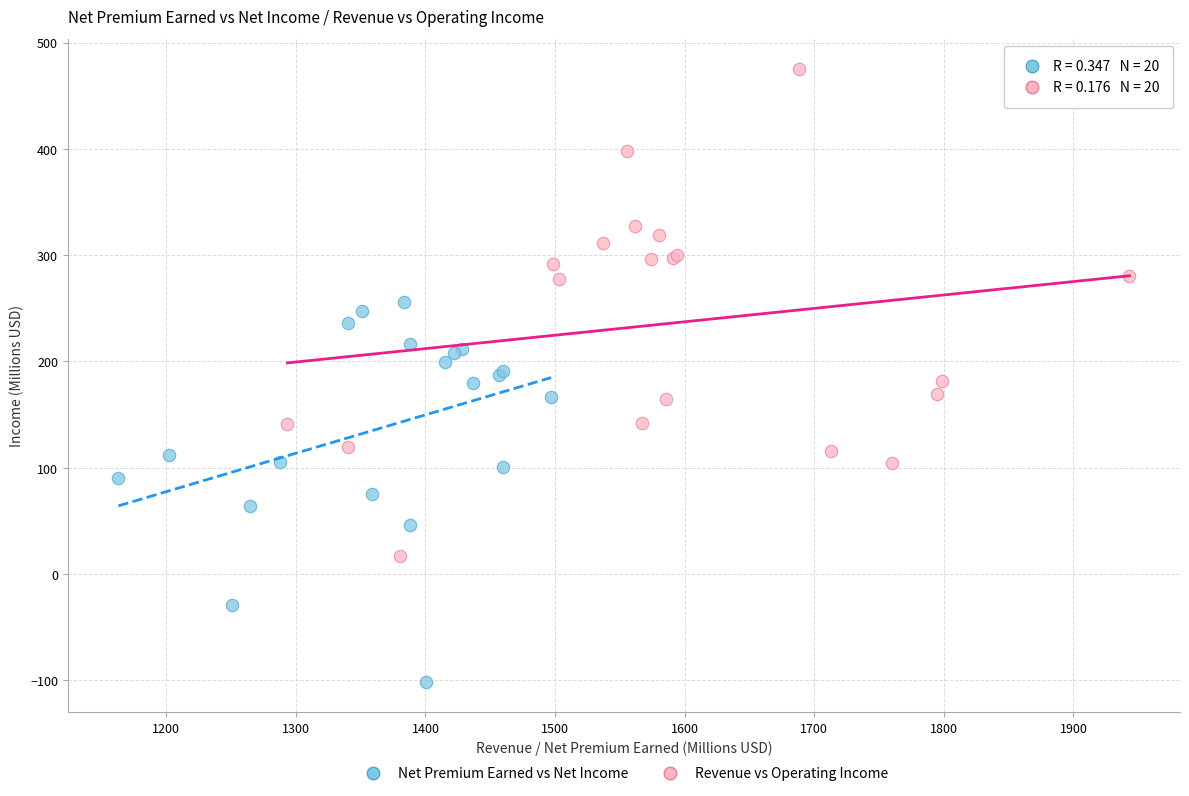

Which series has the widest spread of Y values?

Revenue vs Operating Income